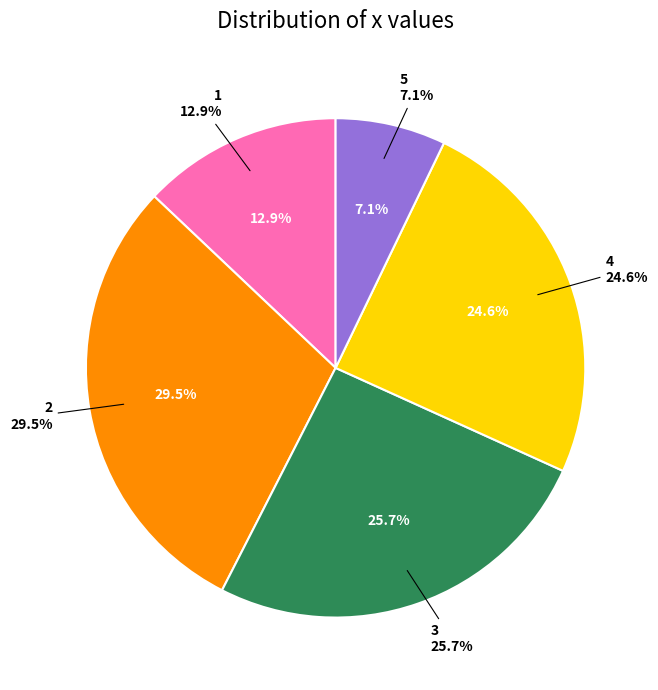

To the nearest percent, what is the average slice percentage?

20%